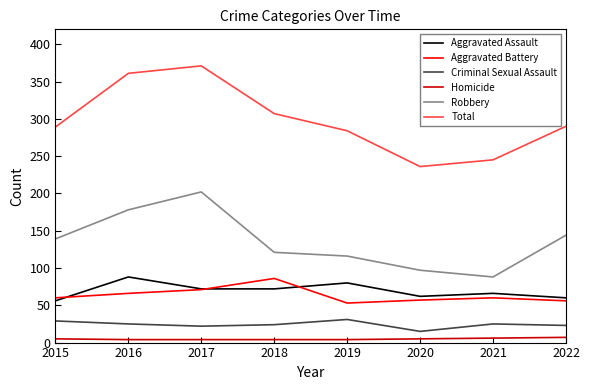

True or false: Robbery has more than 0 interior local peaks.

True